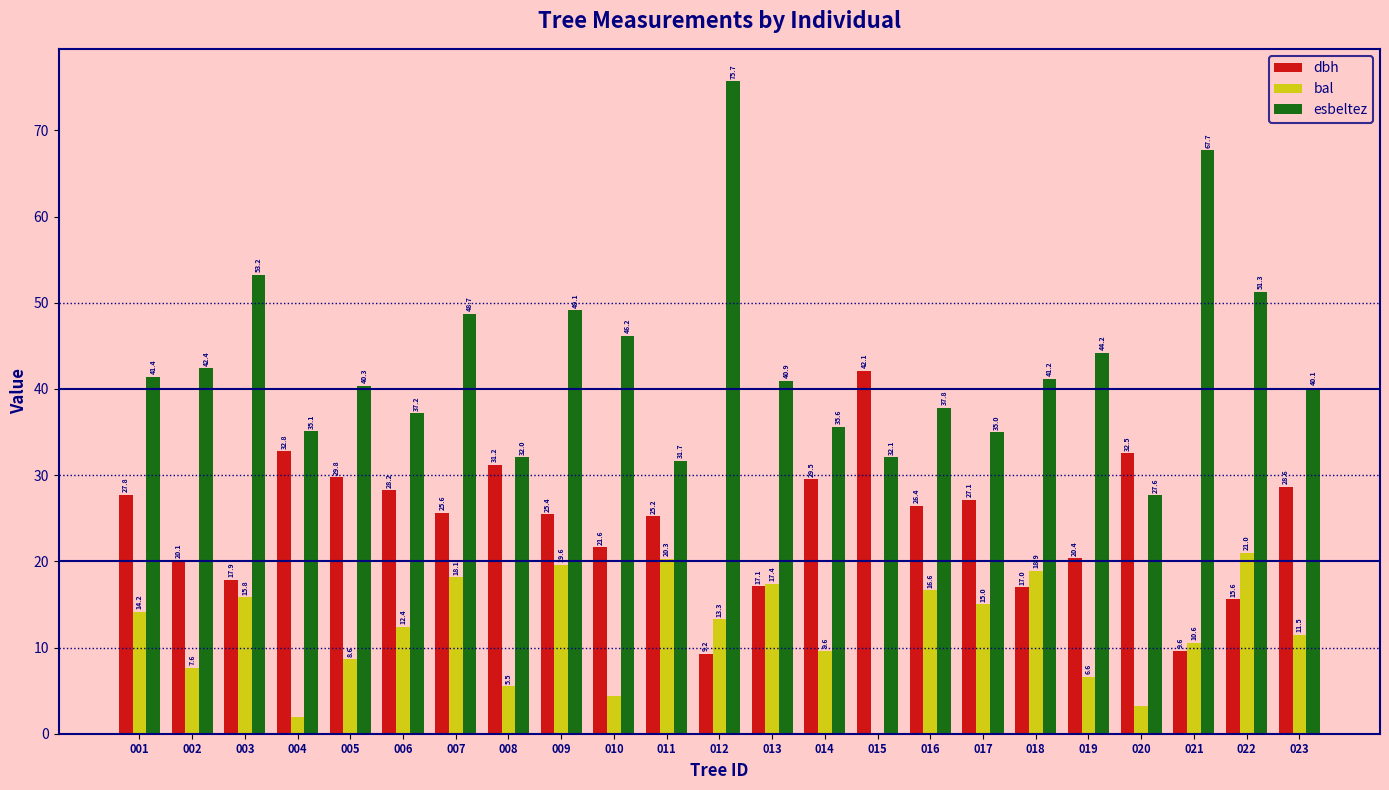

How many groups of bars are there?

23